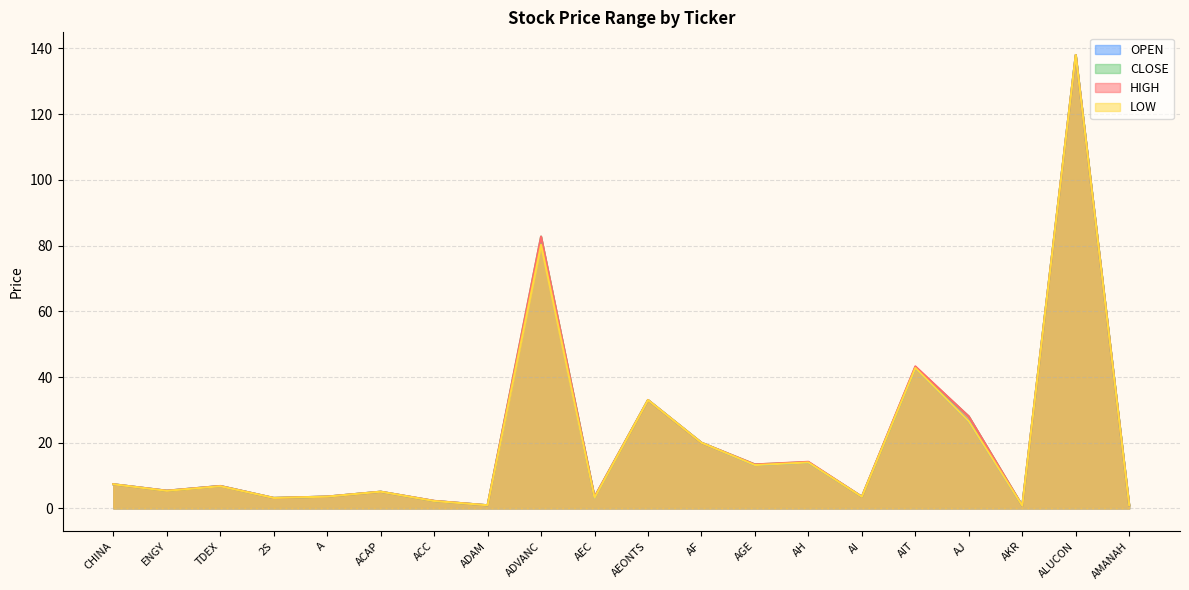

Where is OPEN nearest to the value 69?

ADVANC